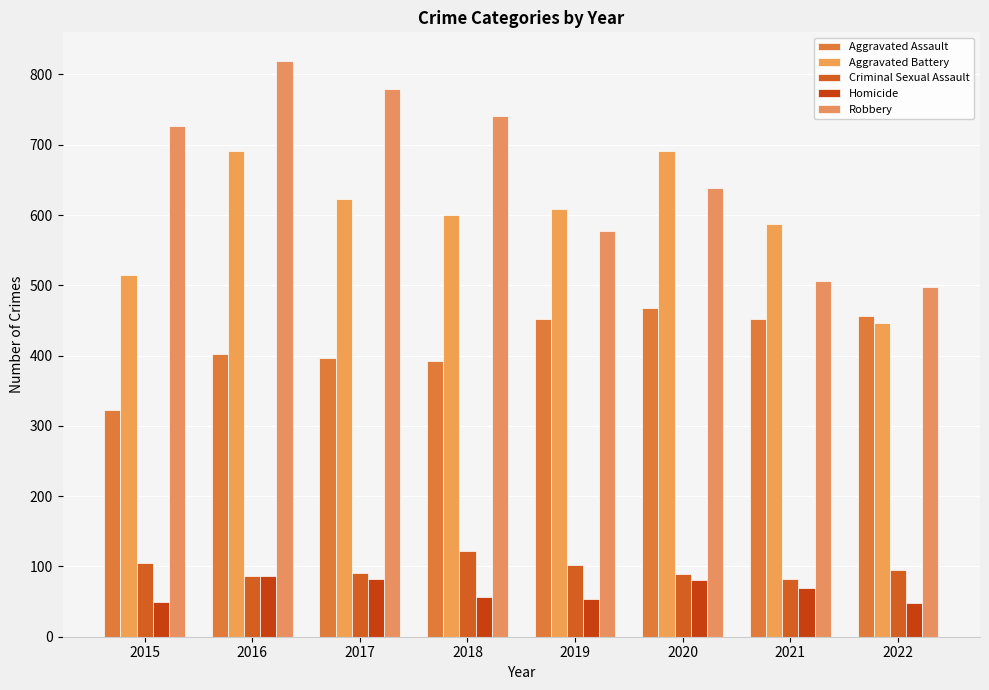

Are the bars grouped side by side (vs. stacked)?

Yes